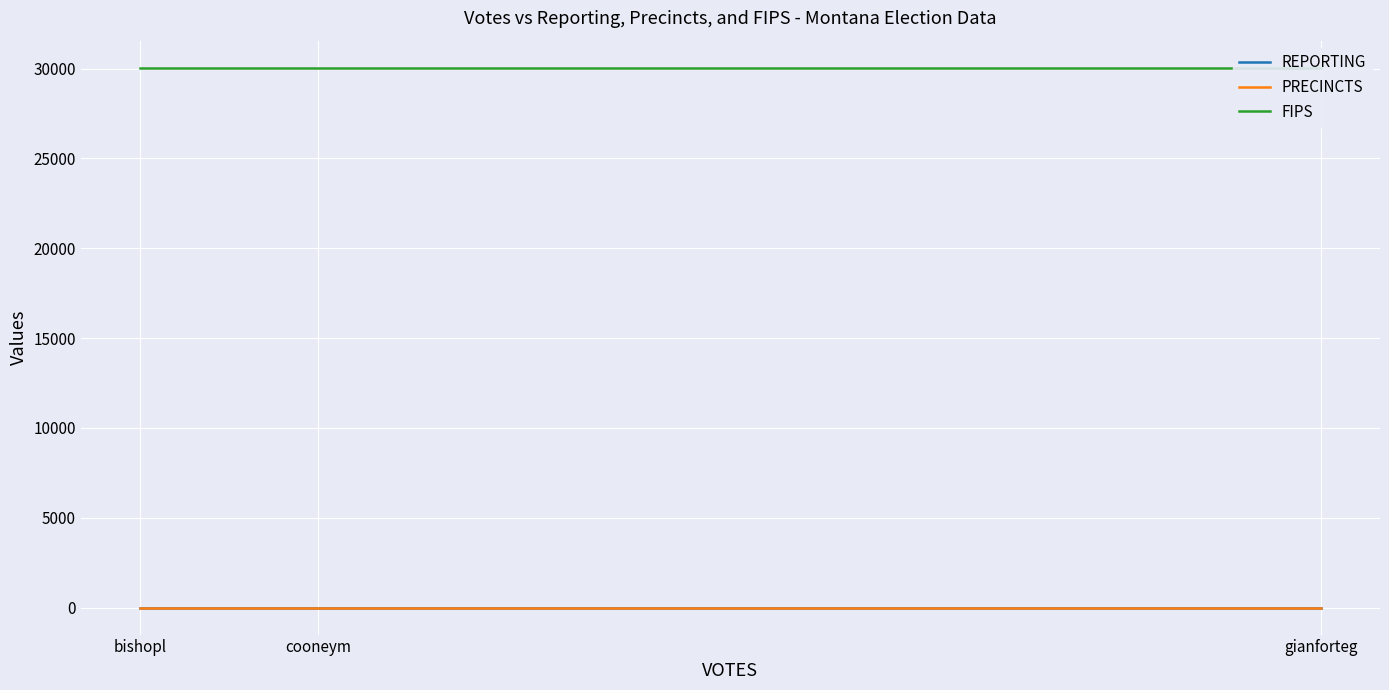

List the labels in order of REPORTING value, smallest first.

bishopl, cooneym, gianforteg